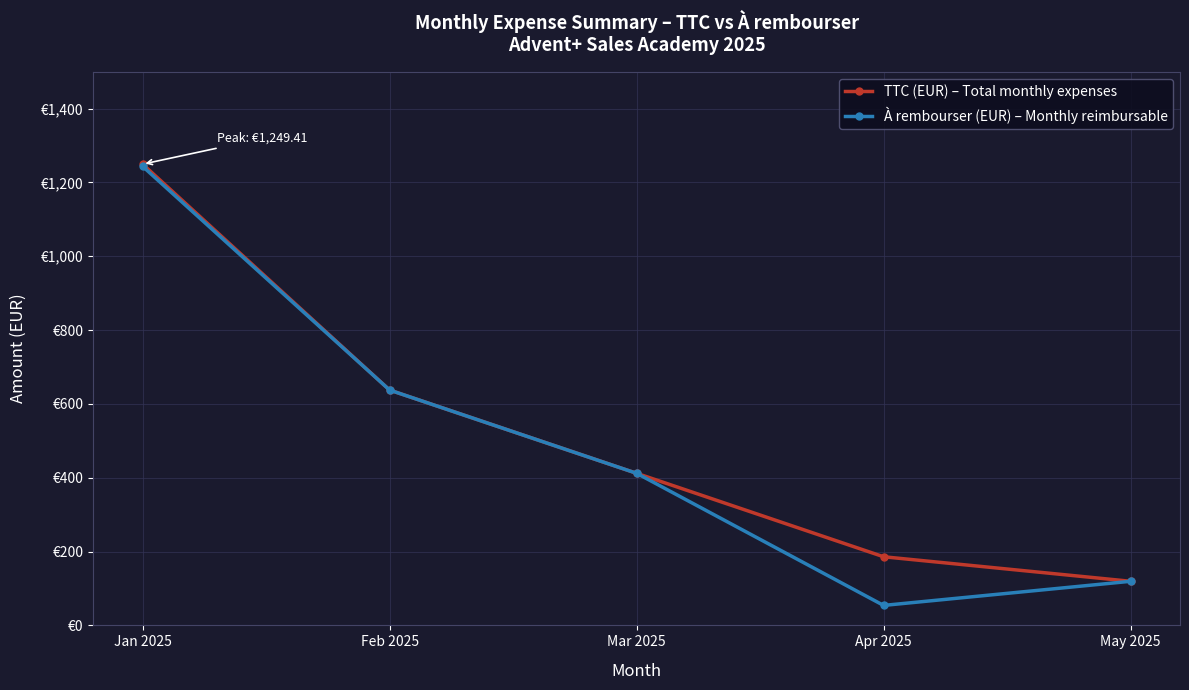

What is the label of the 4th point from the left?

Apr 2025